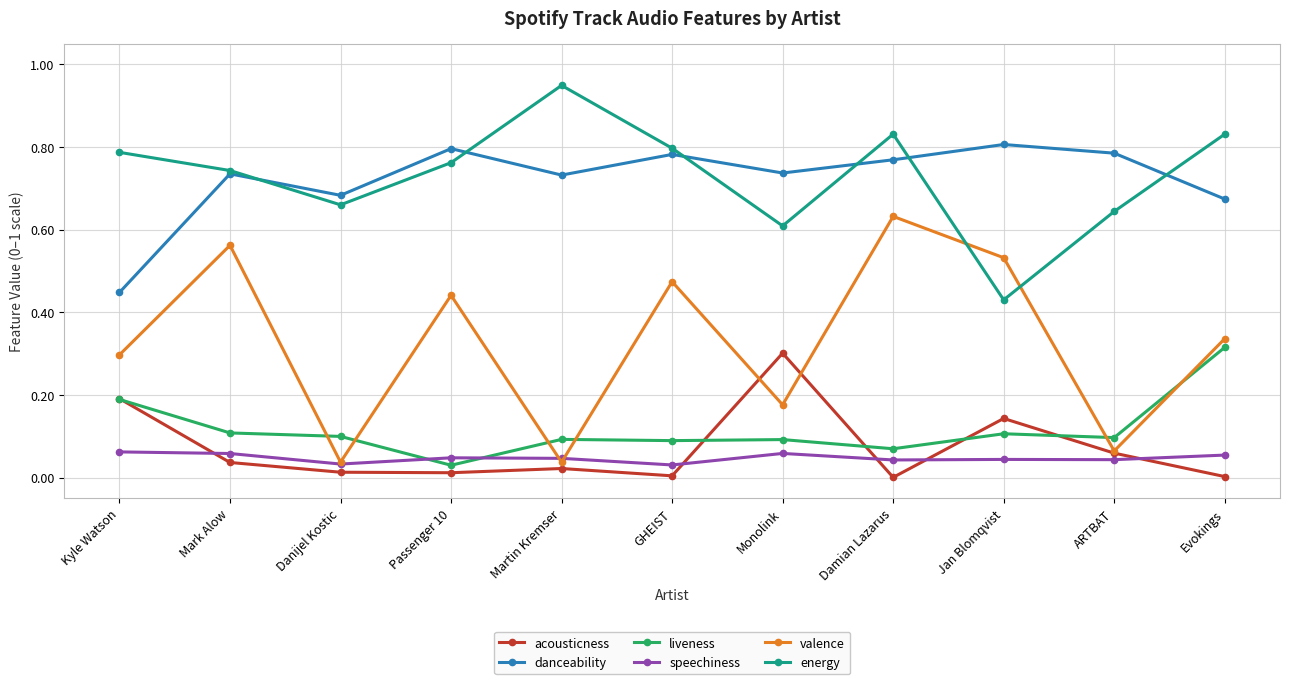

True or false: acousticness and speechiness cross at least once.

True